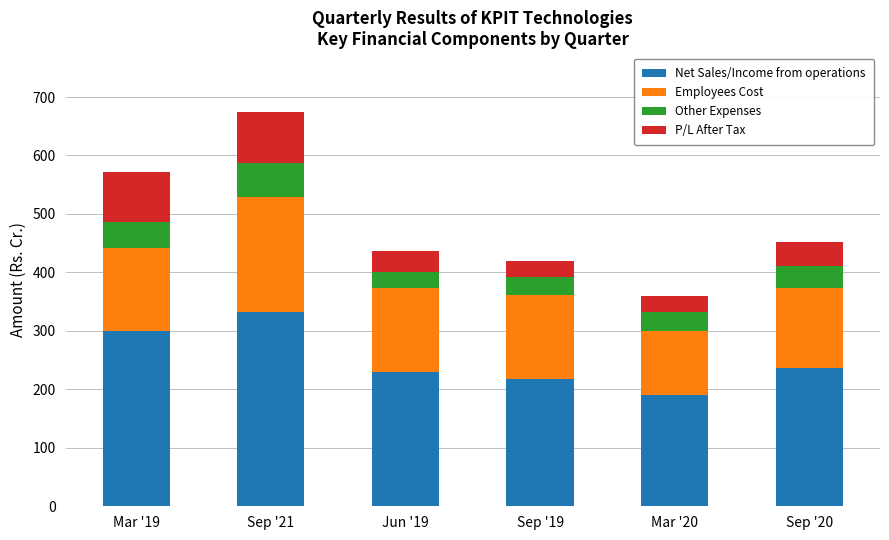

Is it true that Net Sales/Income from operations equals 95.0 at Mar '19?

False